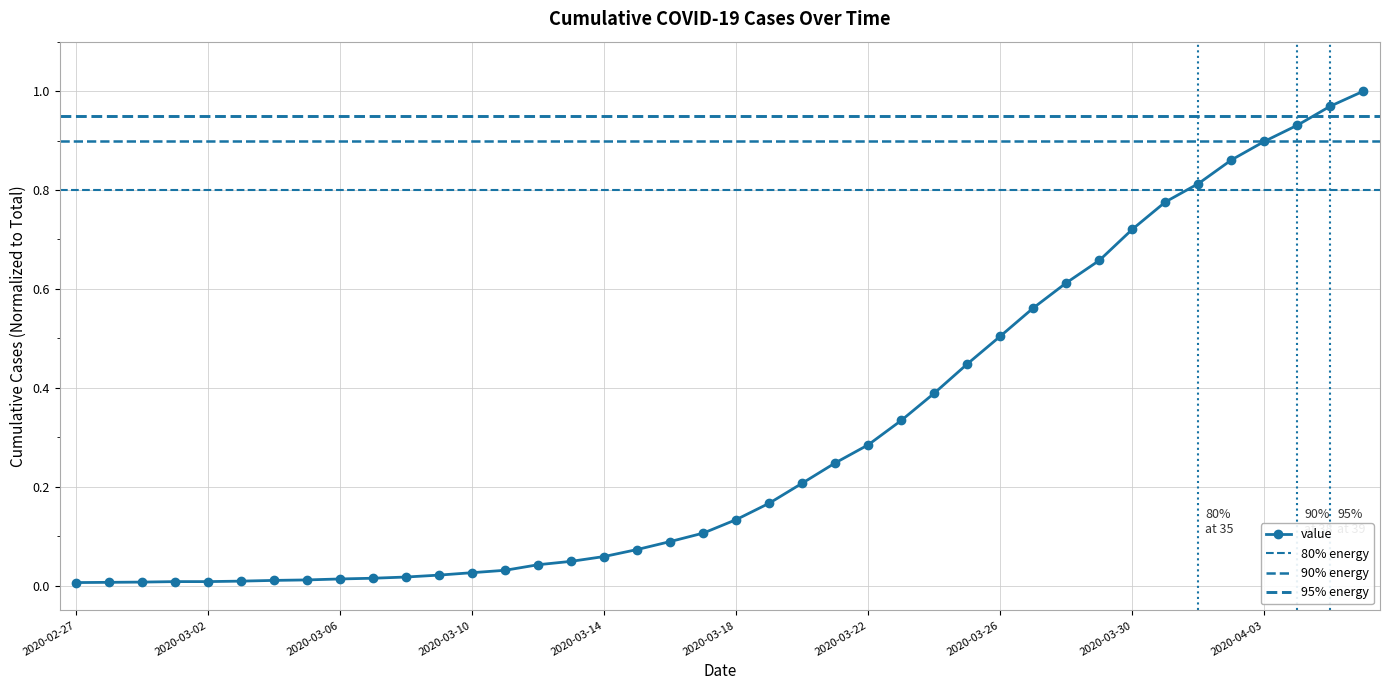

List the labels in order of value, largest first.

2020-04-06, 2020-04-05, 2020-04-04, 2020-04-03, 2020-04-02, 2020-04-01, 2020-03-31, 2020-03-30, 2020-03-29, 2020-03-28, 2020-03-27, 2020-03-26, 2020-03-25, 2020-03-24, 2020-03-23, 2020-03-22, 2020-03-21, 2020-03-20, 2020-03-19, 2020-03-18, 2020-03-17, 2020-03-16, 2020-03-15, 2020-03-14, 2020-03-13, 2020-03-12, 2020-03-11, 2020-03-10, 2020-03-09, 2020-03-08, 2020-03-07, 2020-03-06, 2020-03-05, 2020-03-04, 2020-03-03, 2020-03-01, 2020-03-02, 2020-02-29, 2020-02-28, 2020-02-27